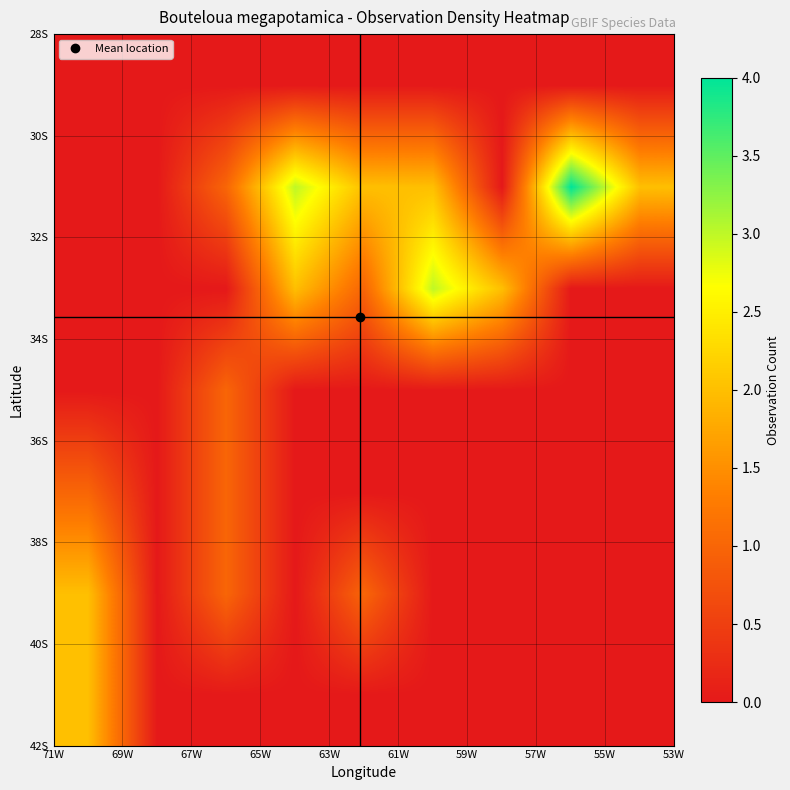

At how many categories does at least one series exceed 3?

1